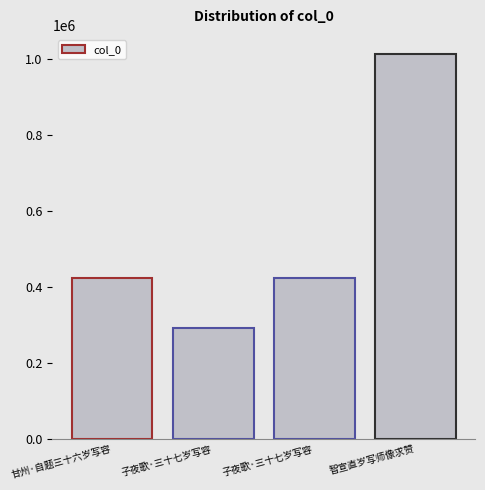

The value at 甘州·自题三十六岁写容 is 293163. True or false?

False